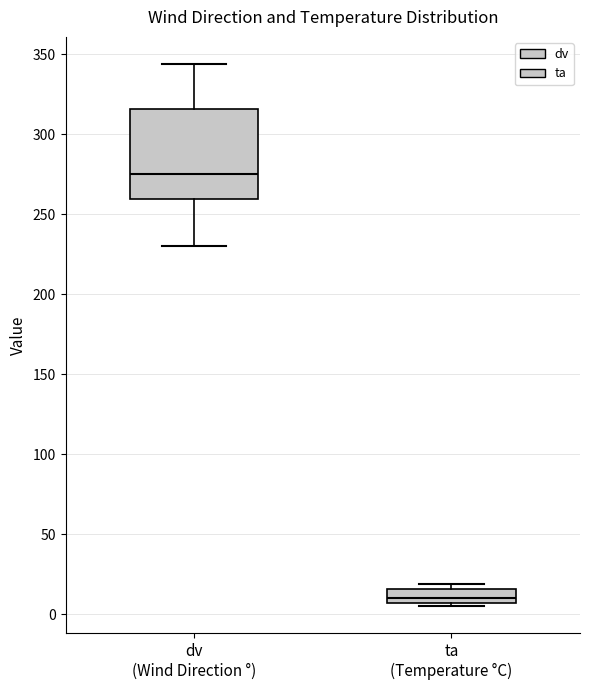

Comparing the boxes themselves (not the whiskers), which one is the tallest?

dv (Wind Direction °)